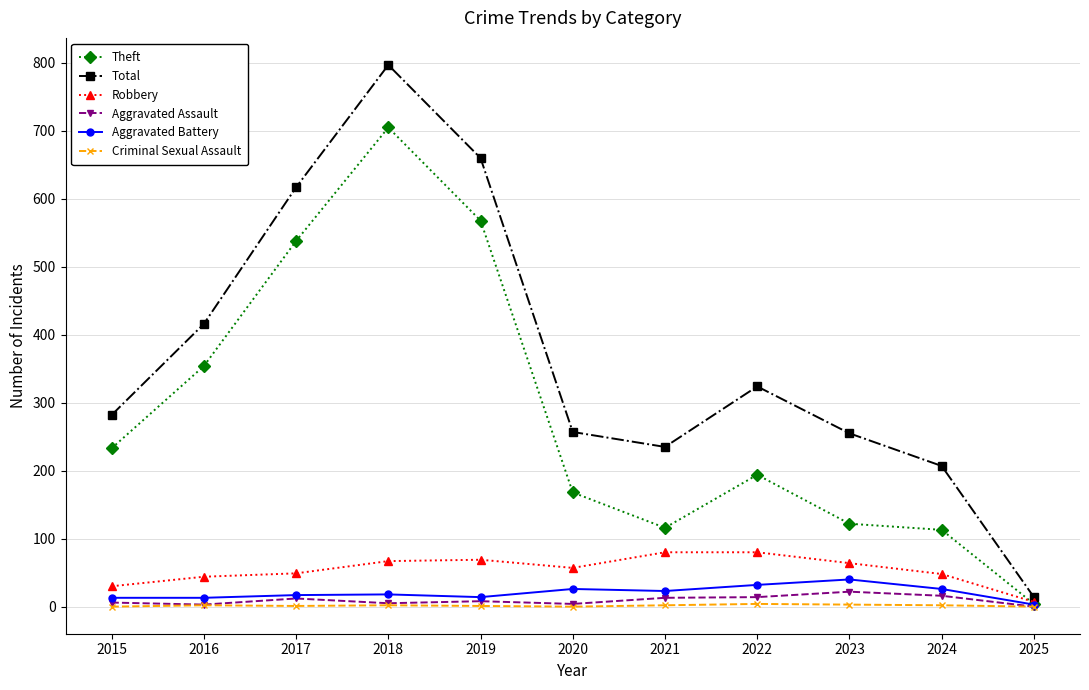

What is the maximum value for Aggravated Assault?

22